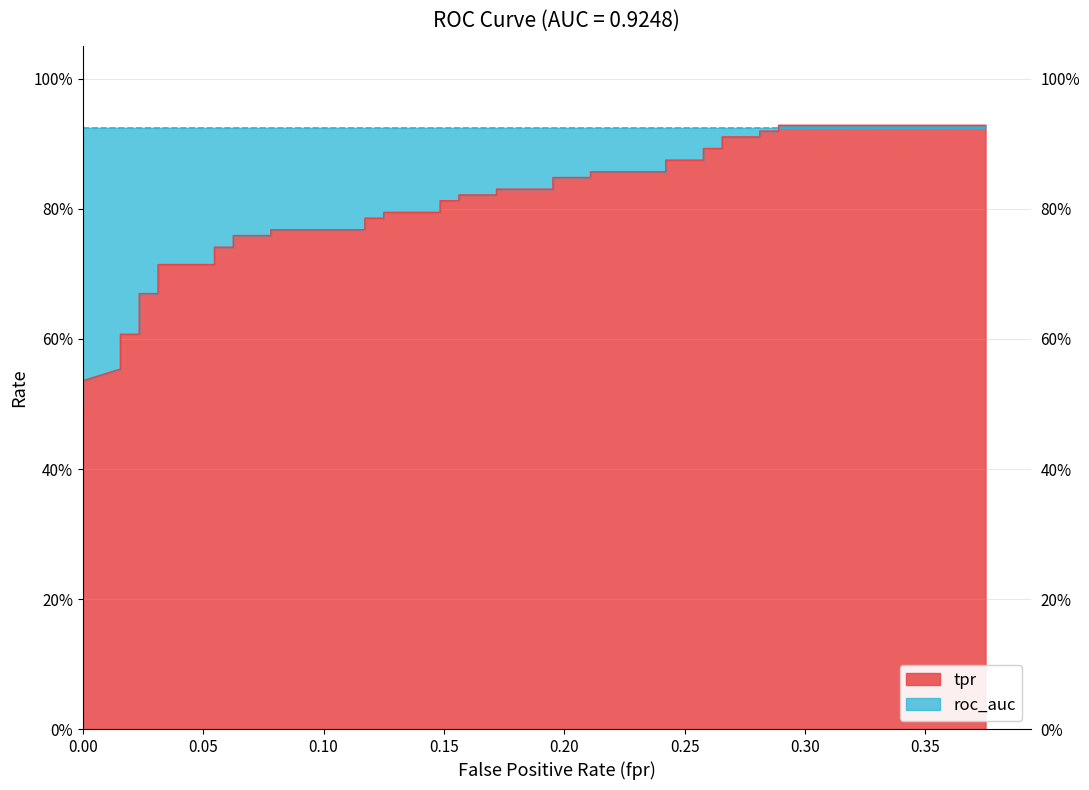

What is the sum of all values?

31.2